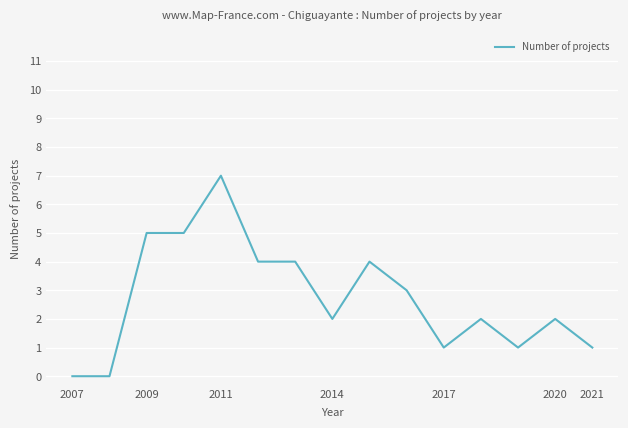

Count the values in the range 1 to 4.

10